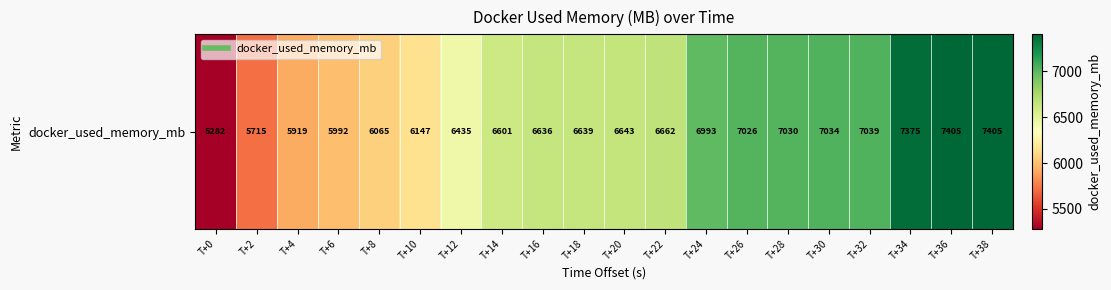

List the labels in order of value, largest first.

T+36, T+38, T+34, T+32, T+30, T+28, T+26, T+24, T+22, T+20, T+18, T+16, T+14, T+12, T+10, T+8, T+6, T+4, T+2, T+0